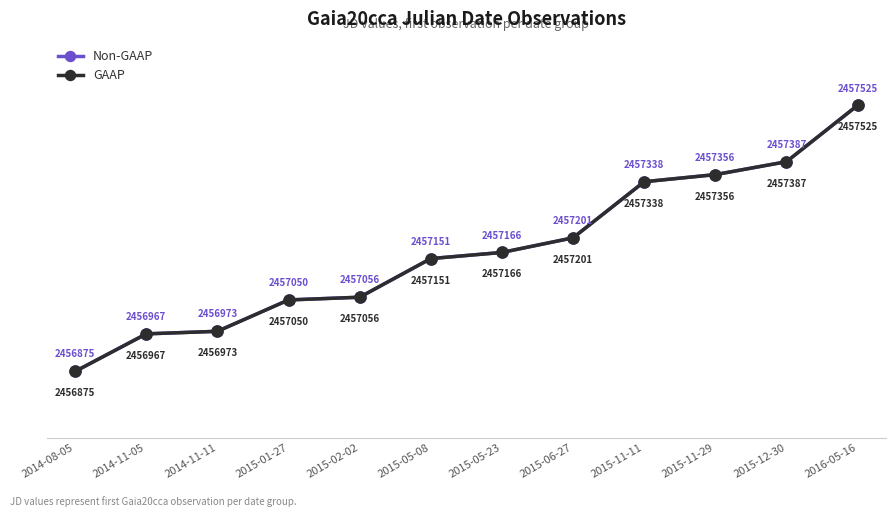

Is the value of Non-GAAP at 2015-11-29 greater than the value of GAAP at 2015-05-23?

Yes